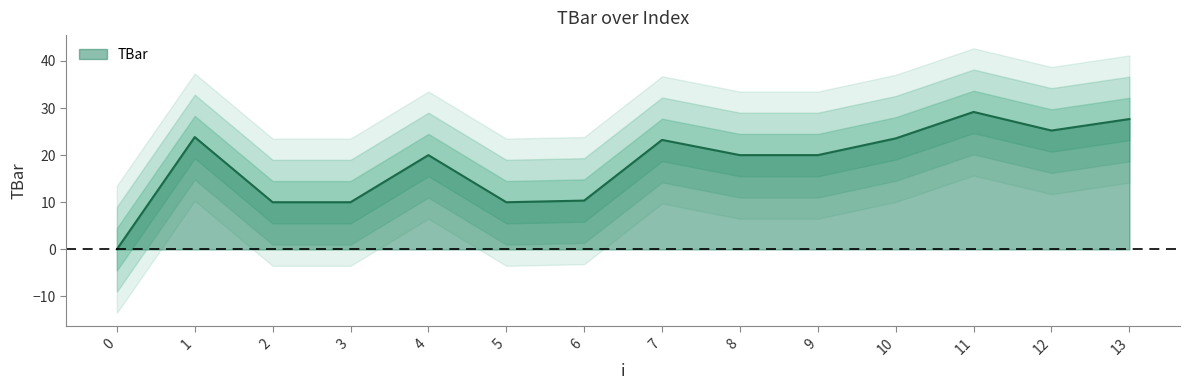

What is the maximum value shown in the chart?

29.2